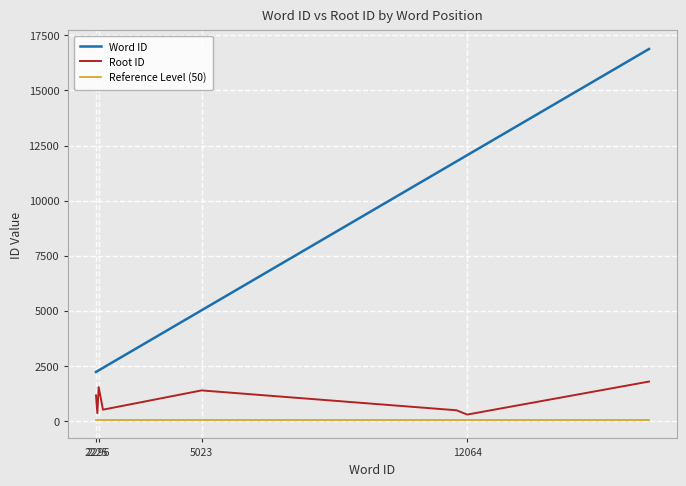

List the series in order of their peak value, lowest first.

Reference Level (50), Root ID, Word ID